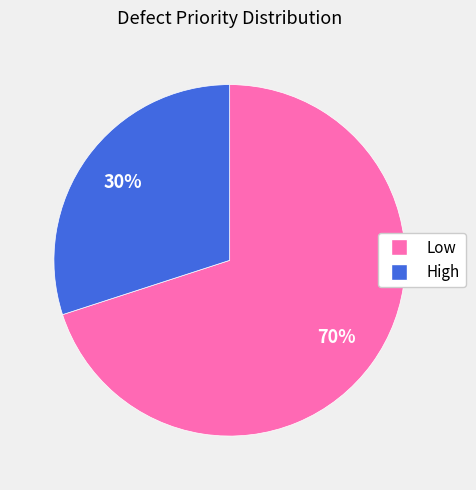

Which slice is the largest?

Low